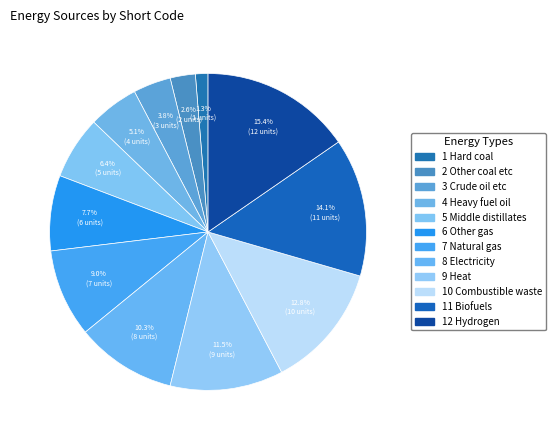

What is the change in value from 10 Combustible waste to 12 Hydrogen?

+2